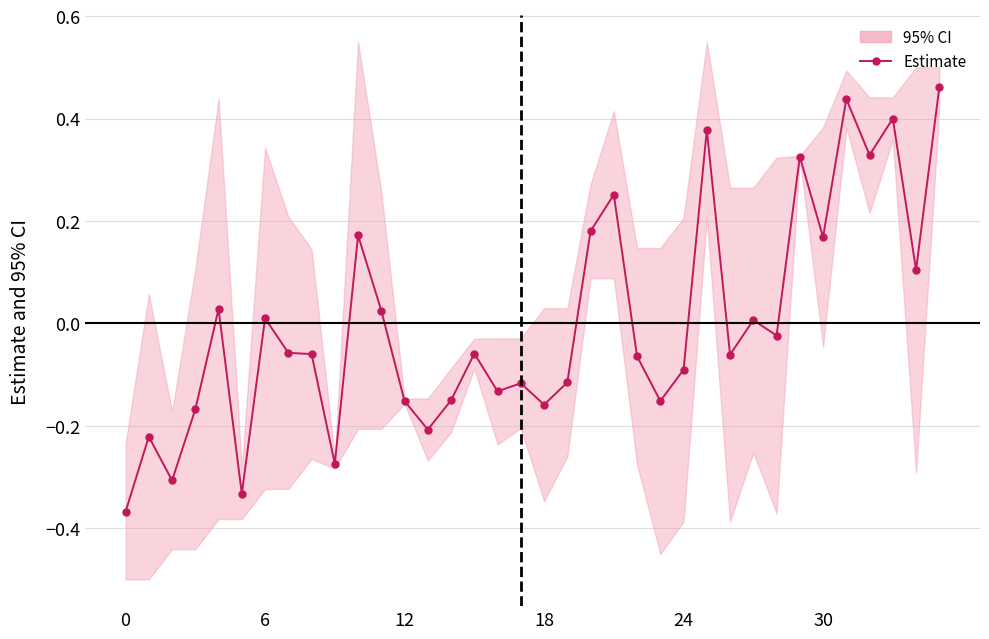

Which label corresponds to the largest value in the chart?

35